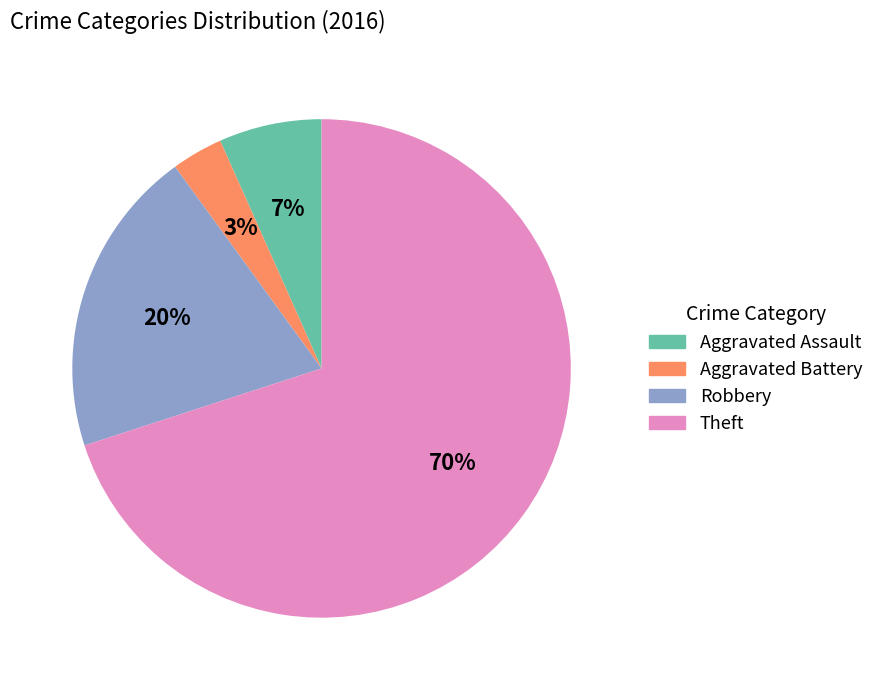

The Aggravated Assault slice represents 7% of the pie. True or false?

True